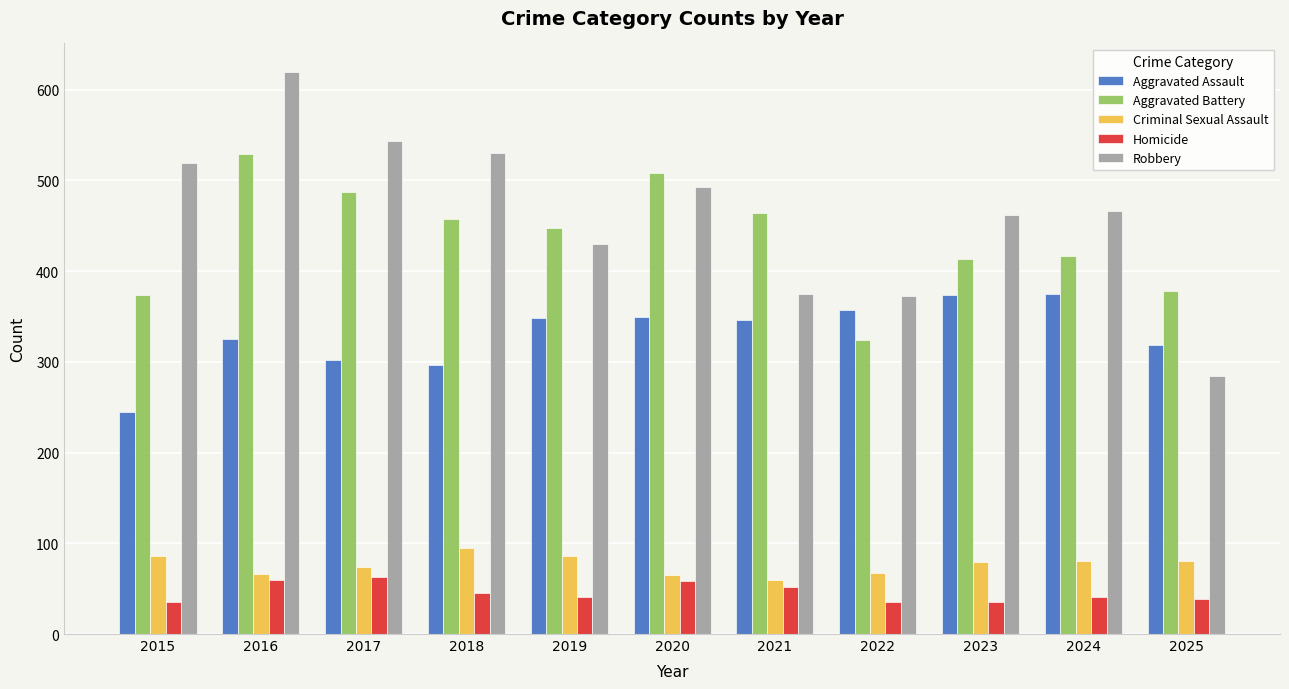

At how many categories does at least one series exceed 428?

9